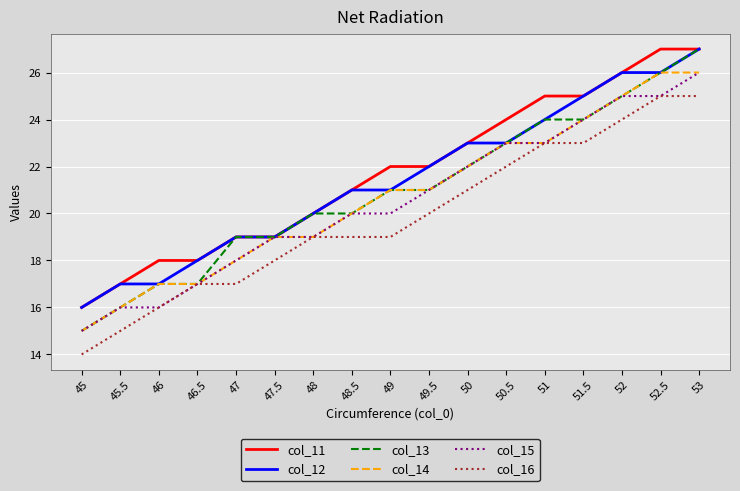

What is the total value across all series at 48?

117